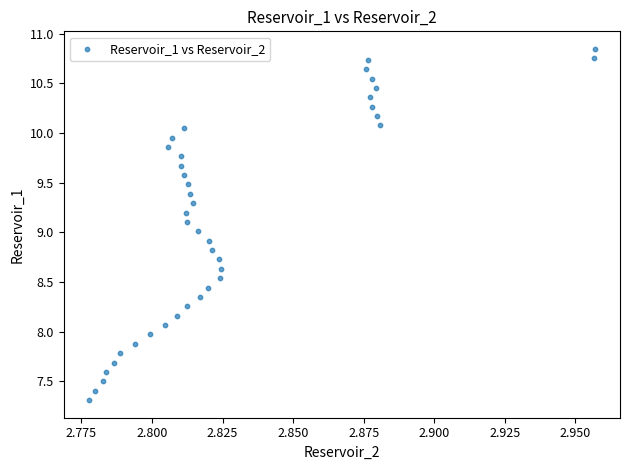

What is the range of Y values (max minus min)?

3.5